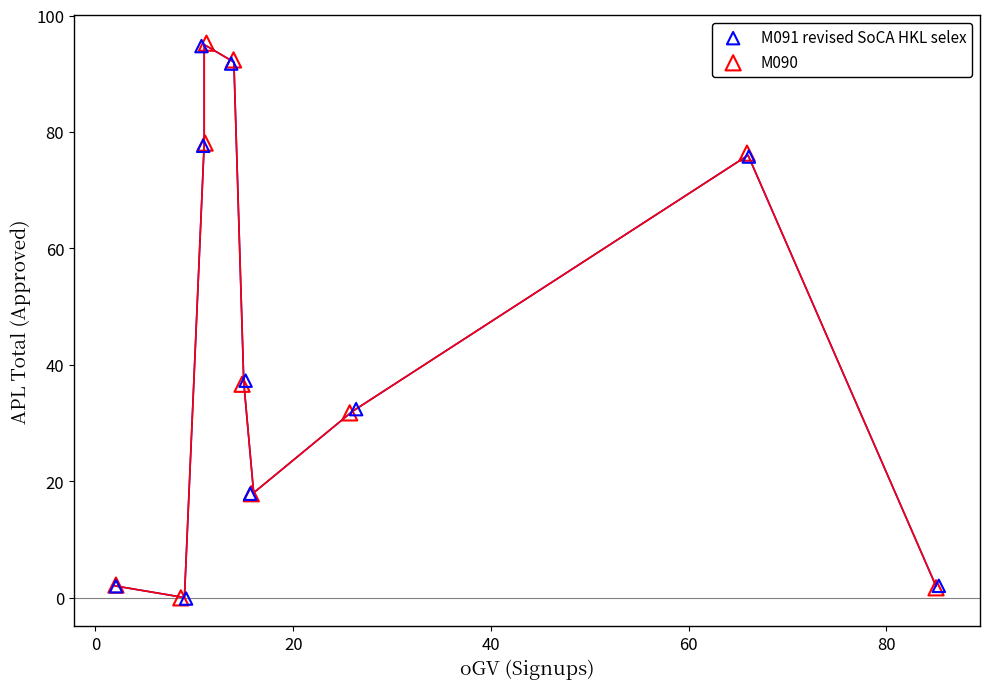

Which series has the largest Y range (max minus min)?

M090